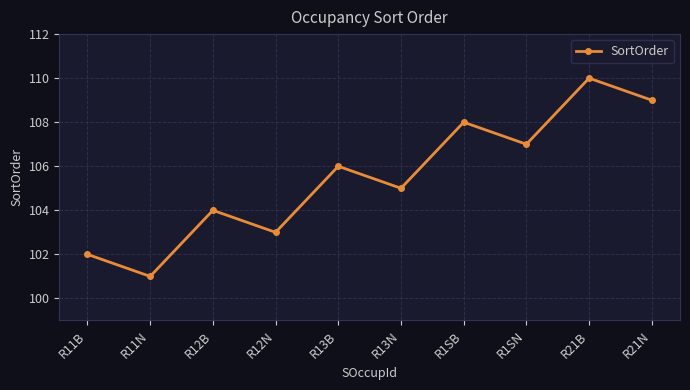

How many categories are shown in the chart?

10